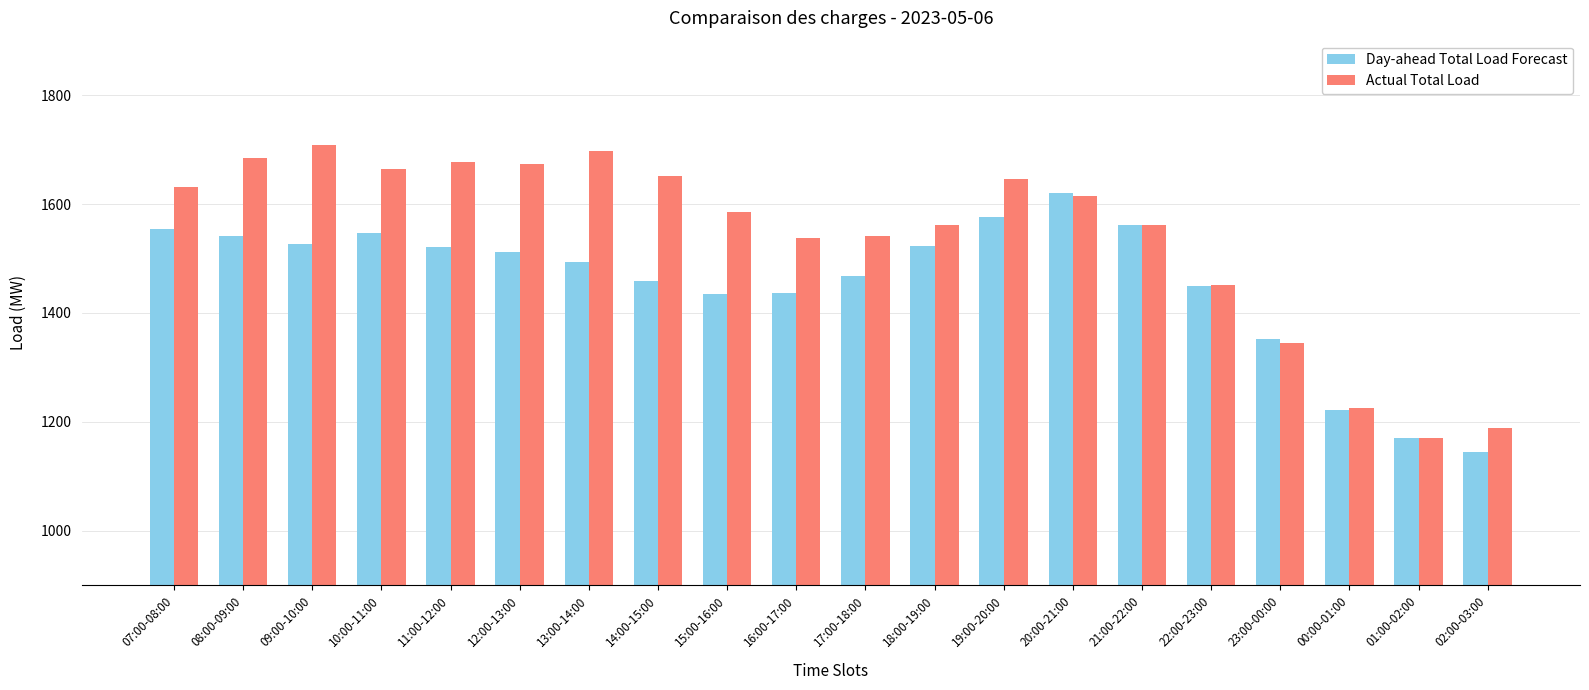

At how many categories does at least one series exceed 1336?

17